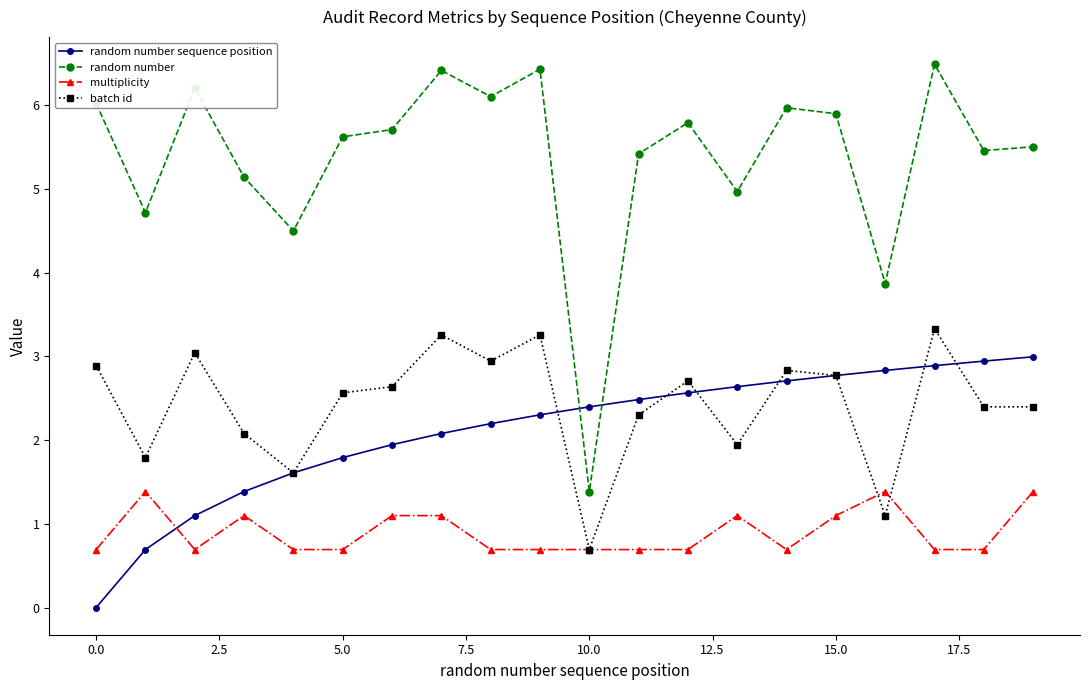

Does the chart display data point markers on the line(s)?

Yes